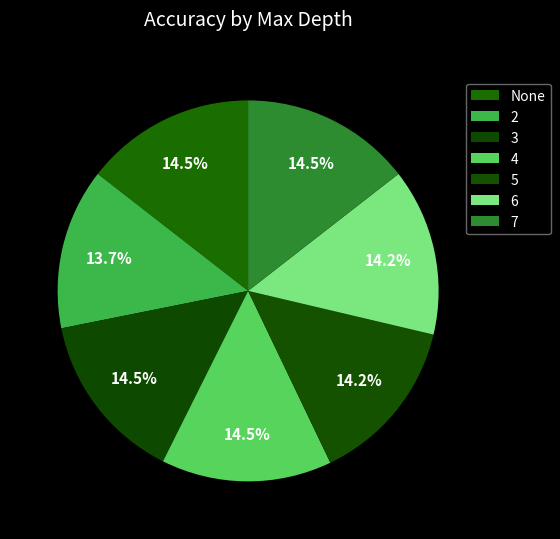

How many segments does this pie chart have?

7